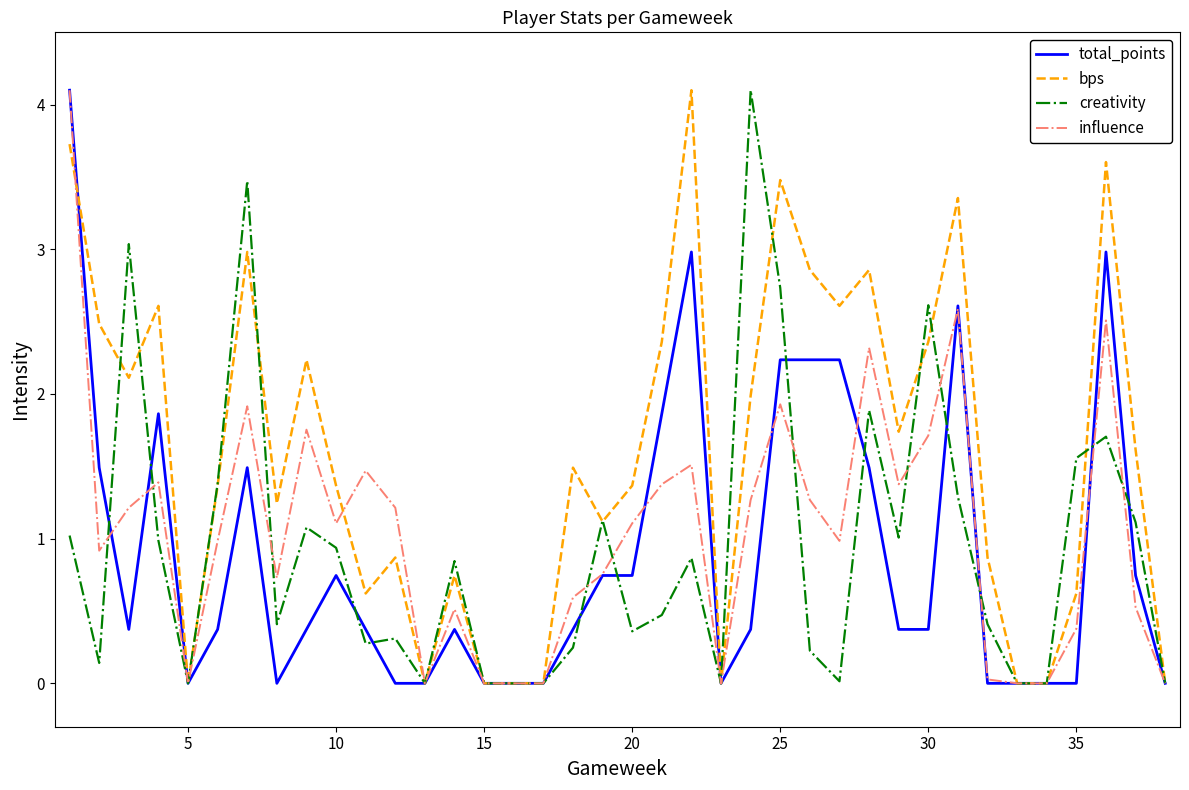

What is the difference between the maximum and minimum values in the bps series?

4.1